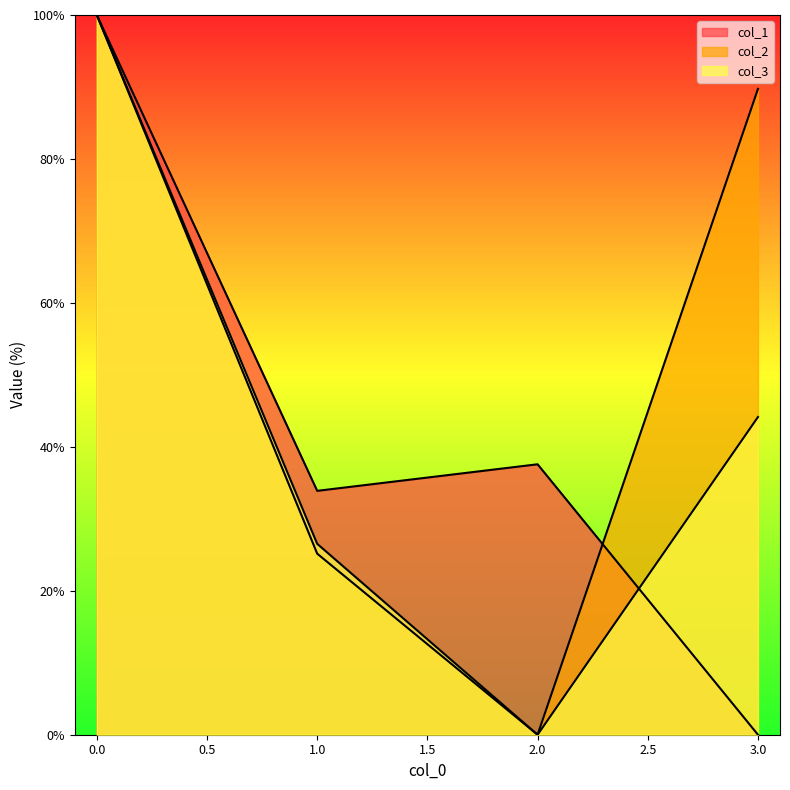

In col_2, how many points are lower than both neighbors (excluding endpoints)?

1